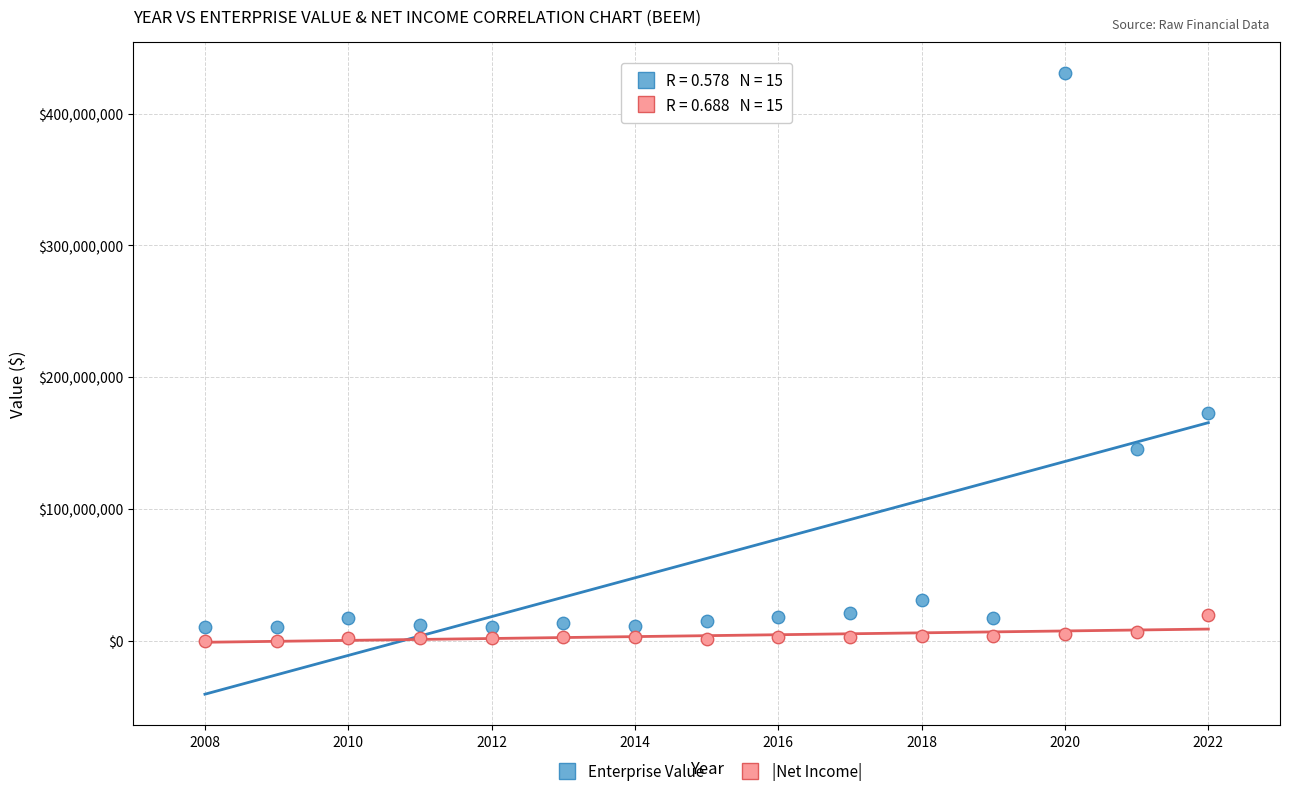

Across all data points, what is the range of X values (max minus min)?

14.0